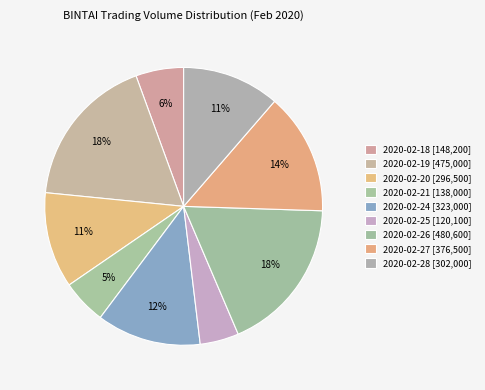

Does any single category account for the majority?

No